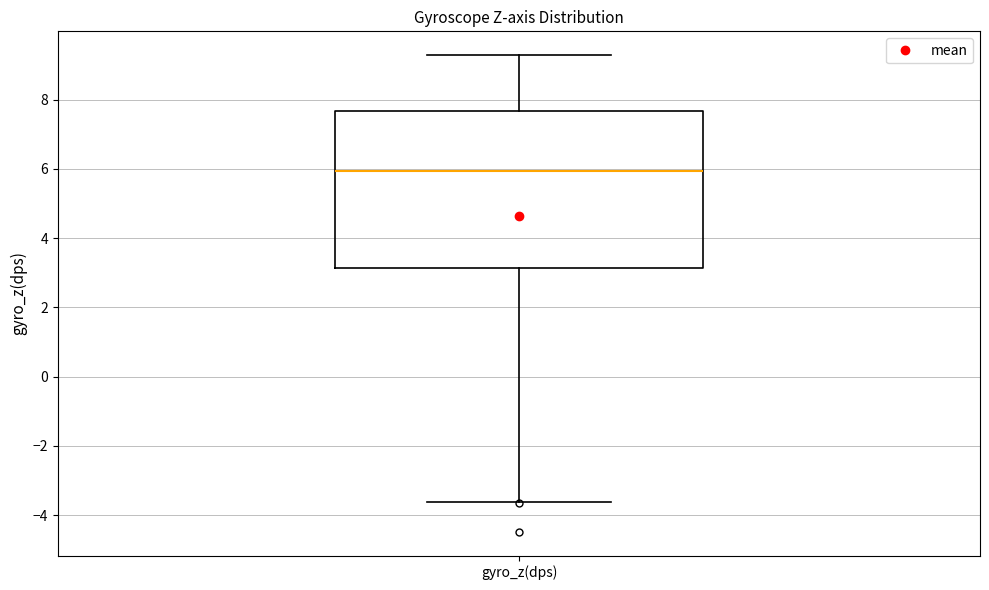

Transcribe this box plot: give where the median line is, the range the box spans, and where the two whiskers end, as read against the y-axis. The values are not printed on the chart, so give them approximately, as read against the axis.

median 6.0, box 3.2 to 7.6, whiskers -3.6 to 9.2